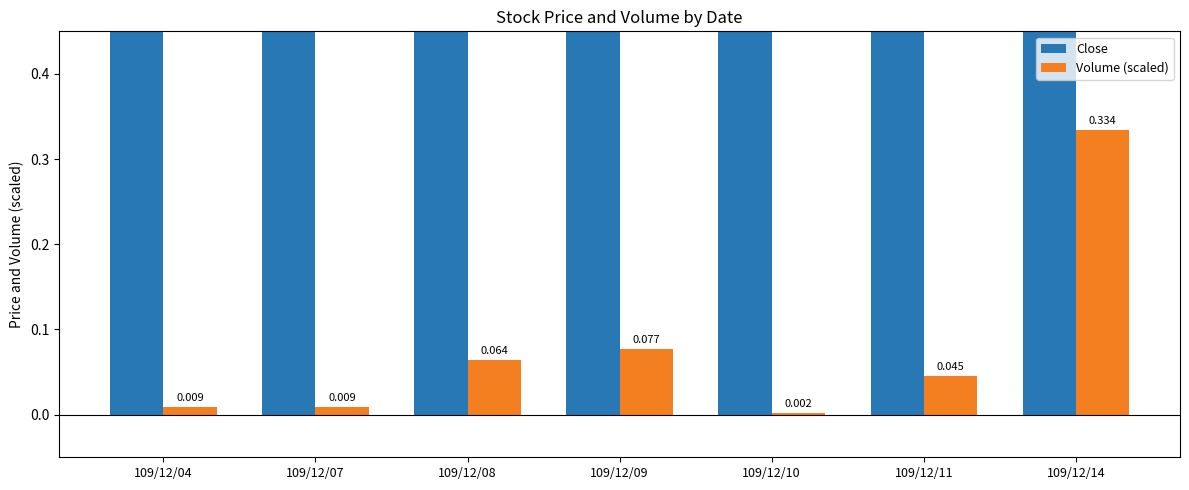

Reading left to right, what are all the values shown in this chart?

Close: 109/12/04=2.9	109/12/07=2.3	109/12/08=2.7	109/12/09=3.7	109/12/10=3.3	109/12/11=3.3	109/12/14=3.3
Volume (scaled): 109/12/04=0.0	109/12/07=0.0	109/12/08=0.1	109/12/09=0.1	109/12/10=0.0	109/12/11=0.0	109/12/14=0.3